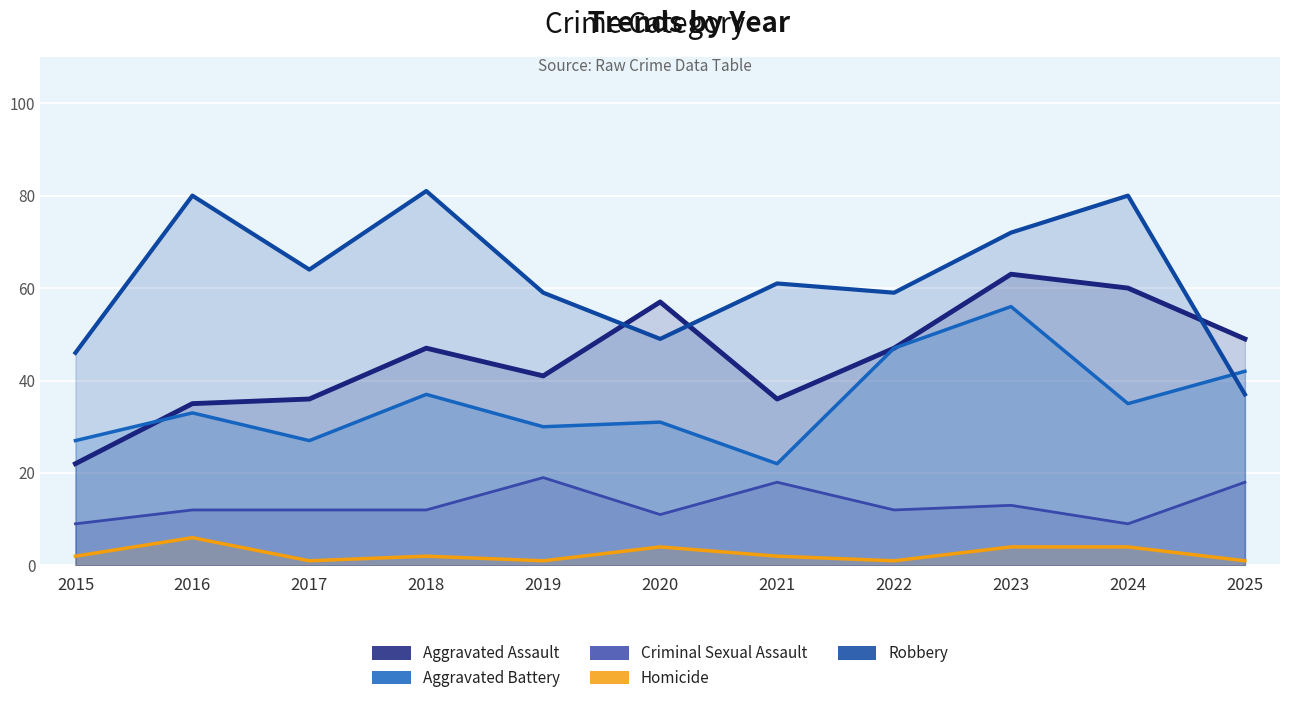

What are all the series names shown in the legend?

Aggravated Assault, Aggravated Battery, Criminal Sexual Assault, Homicide, Robbery